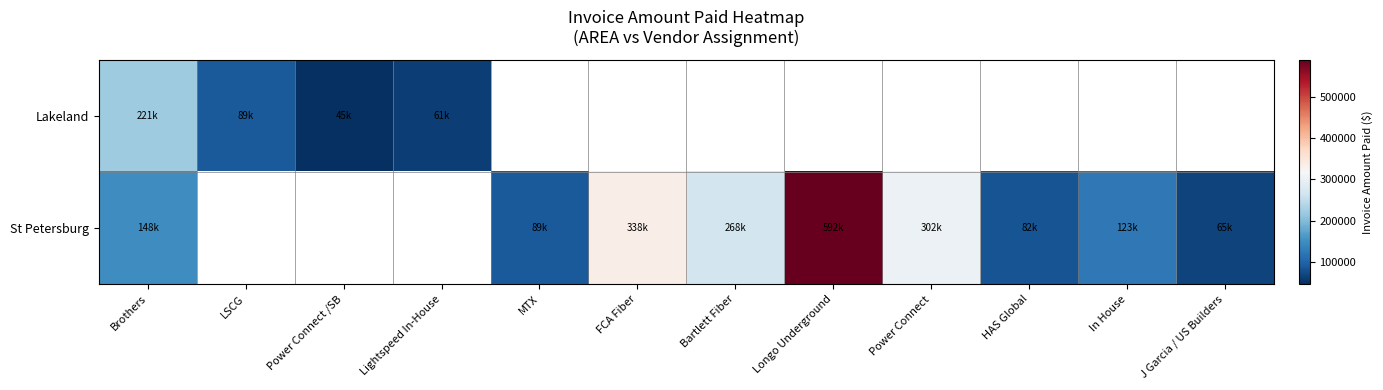

Which category has the highest value across all series?

Longo Underground